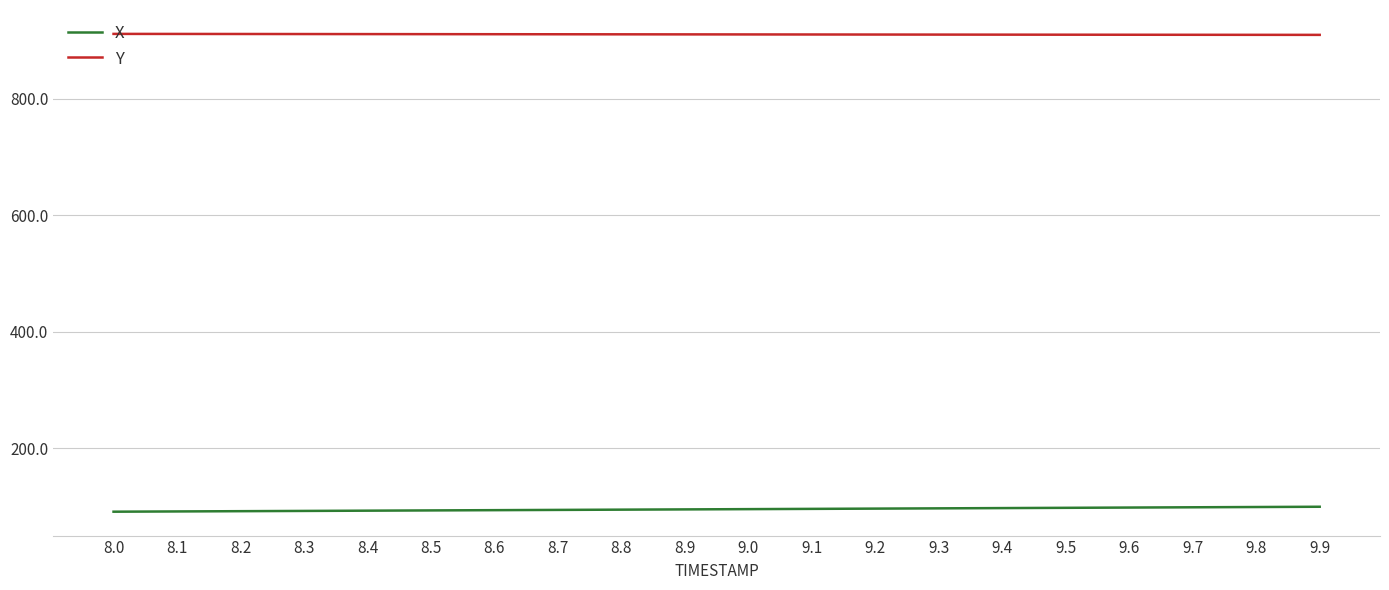

What is the total value across all series at 9.0?

1005.5